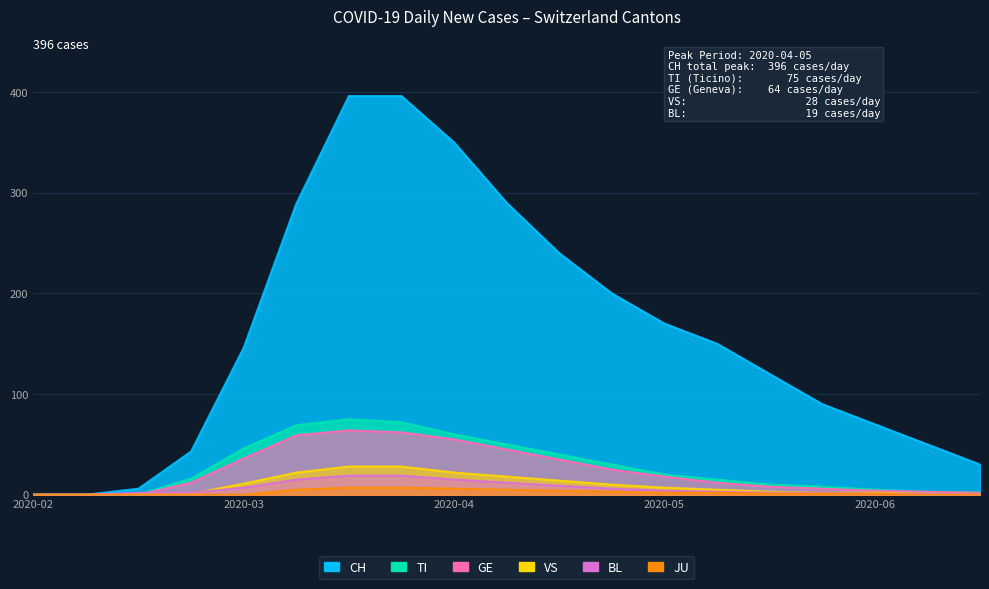

What is the difference between the BL values at 2020-06-28 and 2020-06-07?

1